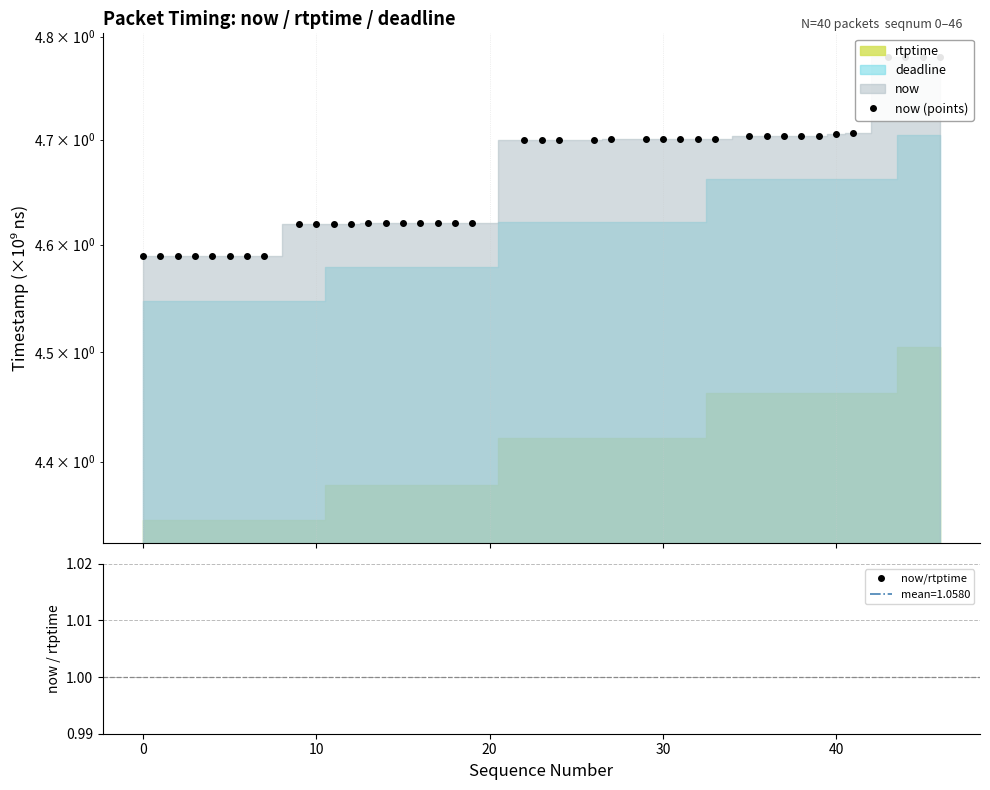

Does the chart display data point markers on the line(s)?

Yes